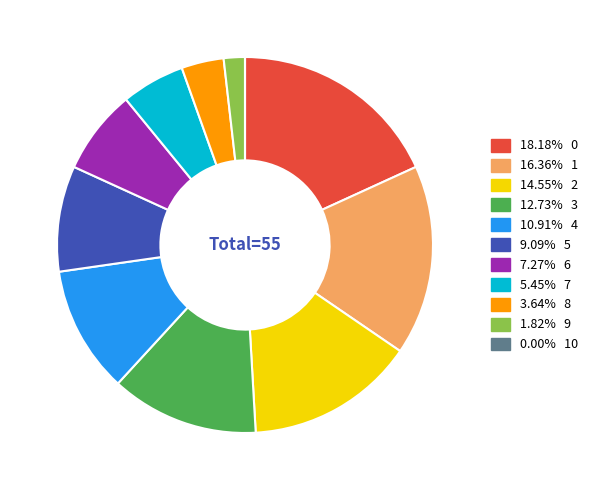

Is there any slice that represents more than half of the pie?

No